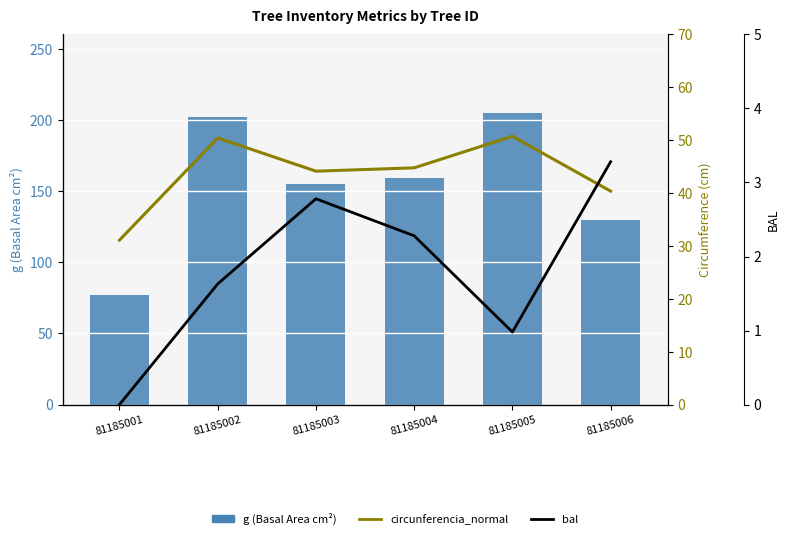

Which series has the largest range (max minus min)?

g (basal area cm²)